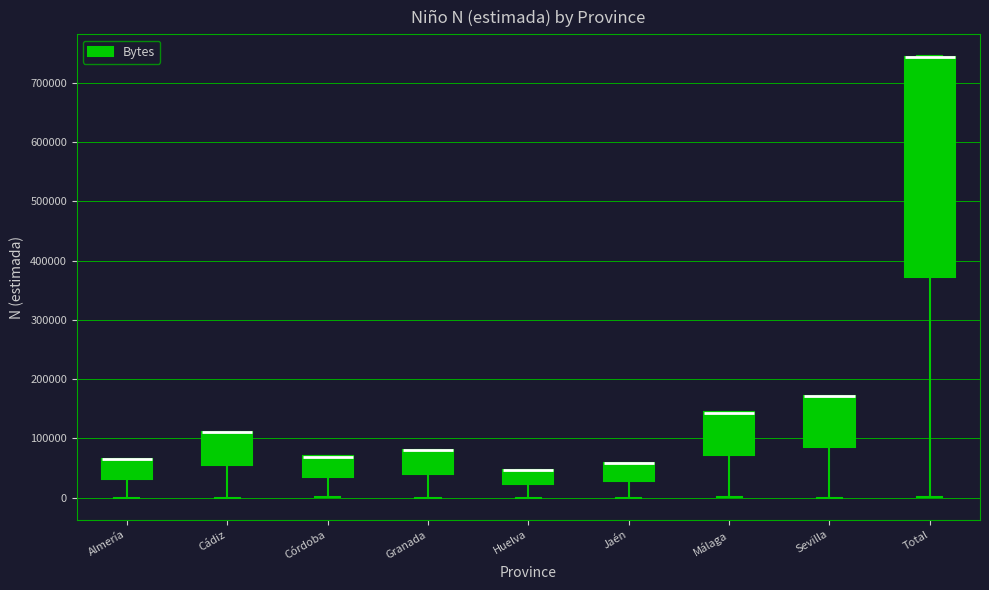

Reading left to right, read every box against the y-axis: the position of its median line, the range the box covers, and the ends of its whiskers. The values are not printed on the chart, so give them approximately, as read against the axis.

Almería: median 60000 (drawn on the box's upper edge), box 30000 to 60000, whiskers 0 to 60000
Cádiz: median 110000 (drawn on the box's upper edge), box 60000 to 110000, whiskers 0 to 110000
Córdoba: median 70000 (drawn on the box's upper edge), box 30000 to 70000, whiskers 0 to 70000
Granada: median 80000 (drawn on the box's upper edge), box 40000 to 80000, whiskers 0 to 80000
Huelva: median 50000 (drawn on the box's upper edge), box 20000 to 50000, whiskers 0 to 50000
Jaén: median 60000 (drawn on the box's upper edge), box 30000 to 60000, whiskers 0 to 60000
Málaga: median 140000 (drawn on the box's upper edge), box 70000 to 140000, whiskers 0 to 140000
Sevilla: median 170000 (drawn on the box's upper edge), box 90000 to 170000, whiskers 0 to 170000
Total: median 740000 (drawn on the box's upper edge), box 370000 to 740000, whiskers 0 to 740000